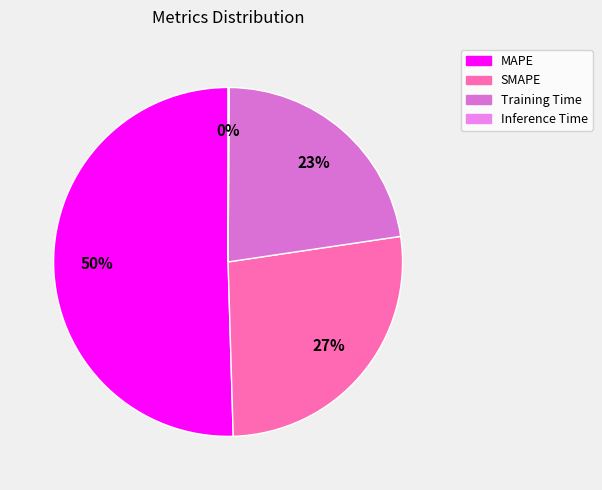

What is the change in value from MAPE to Training Time?

-2.1